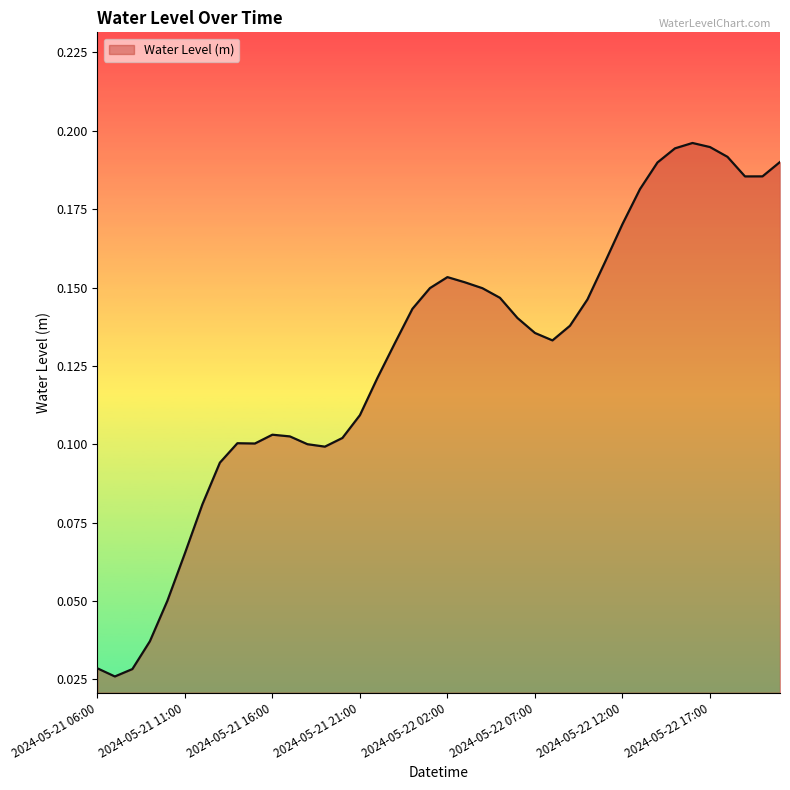

True or false: the data has more than 1 interior local peaks.

True